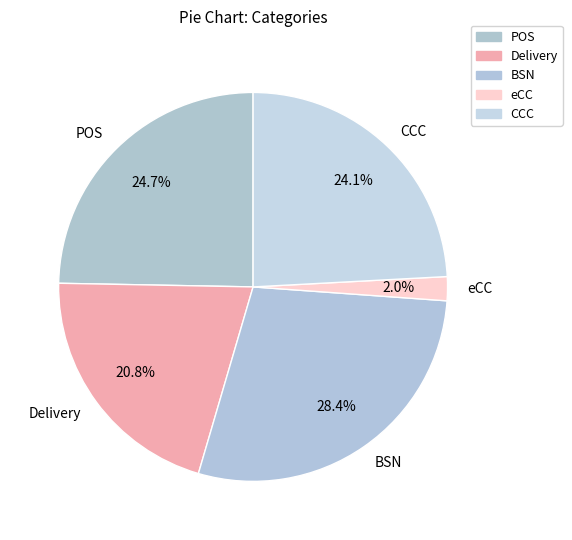

What is the largest slice in the pie chart?

BSN